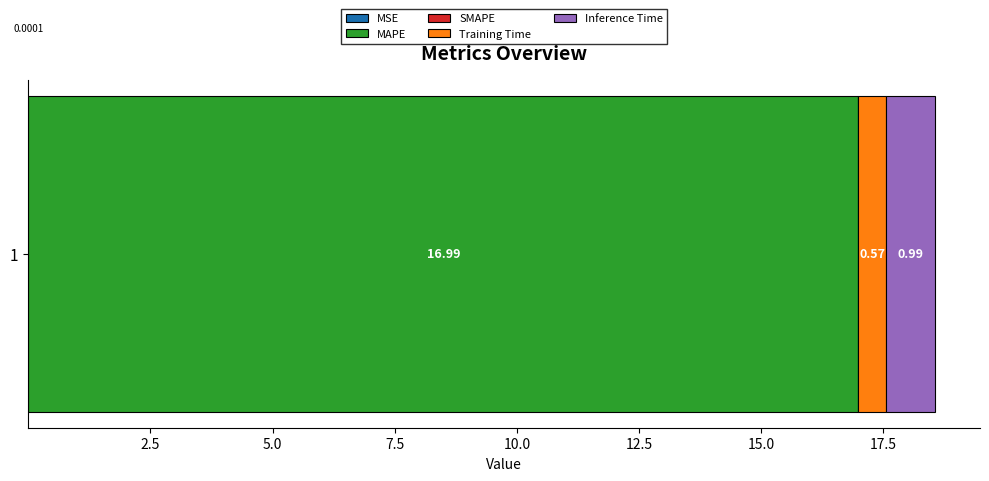

What is the value of the 5th bar from the left?

1.0